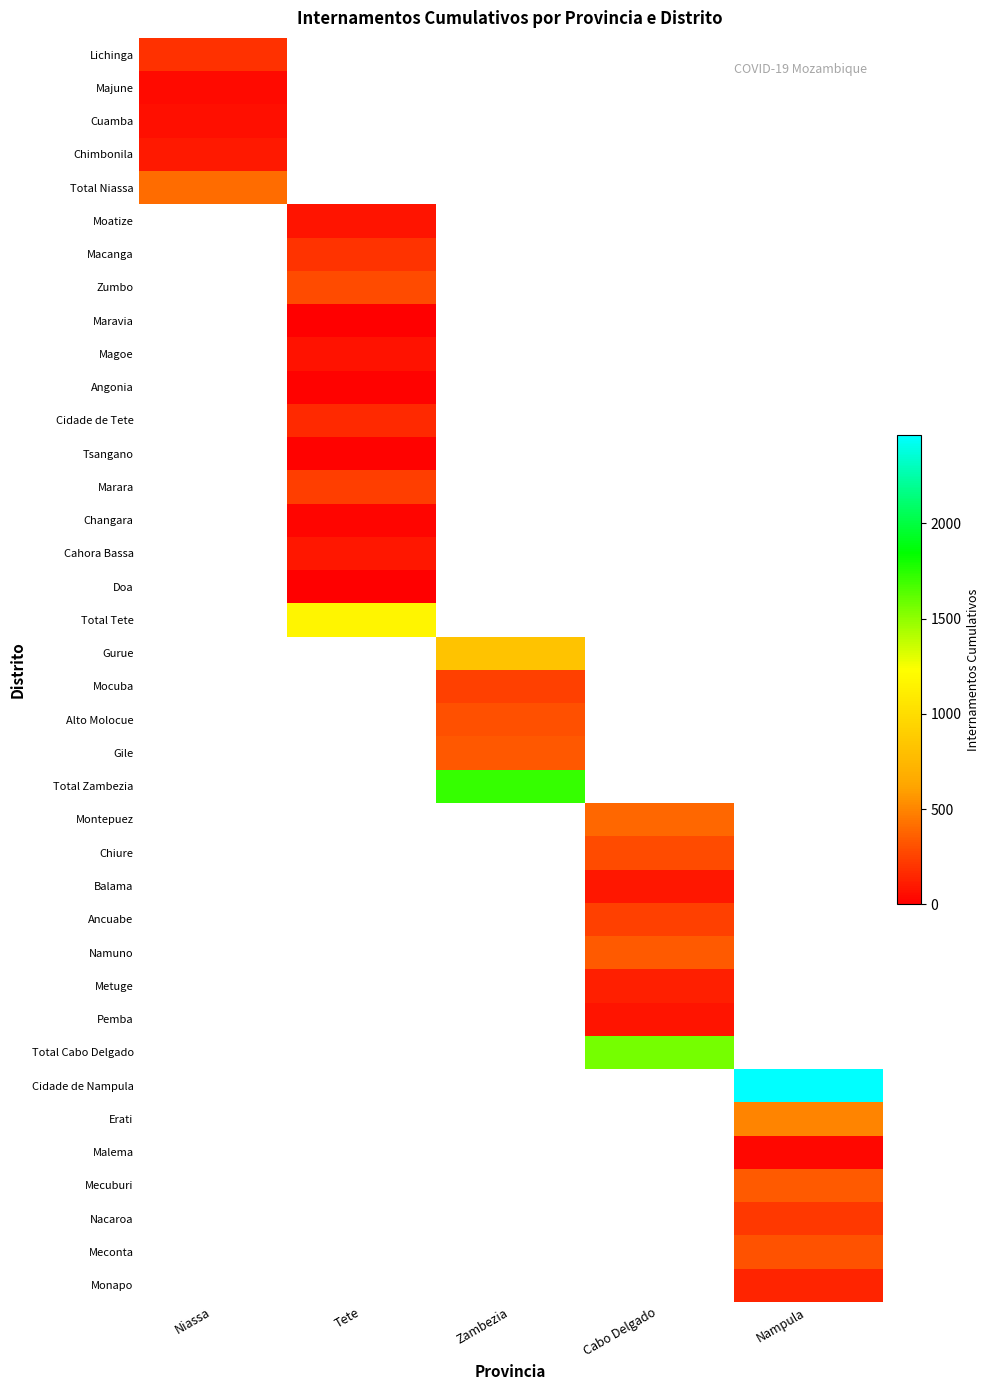

What is the spread (max minus min) of values at Niassa?

362.0